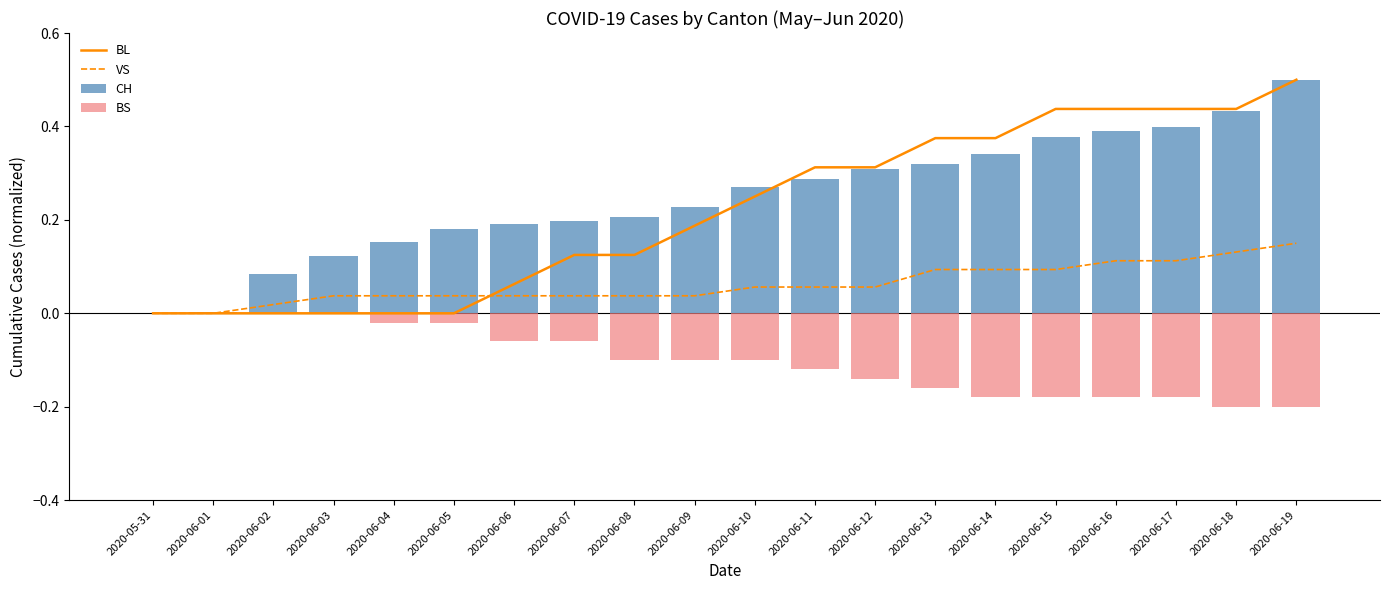

Is it true that BL equals 0.3 at 2020-06-01?

False